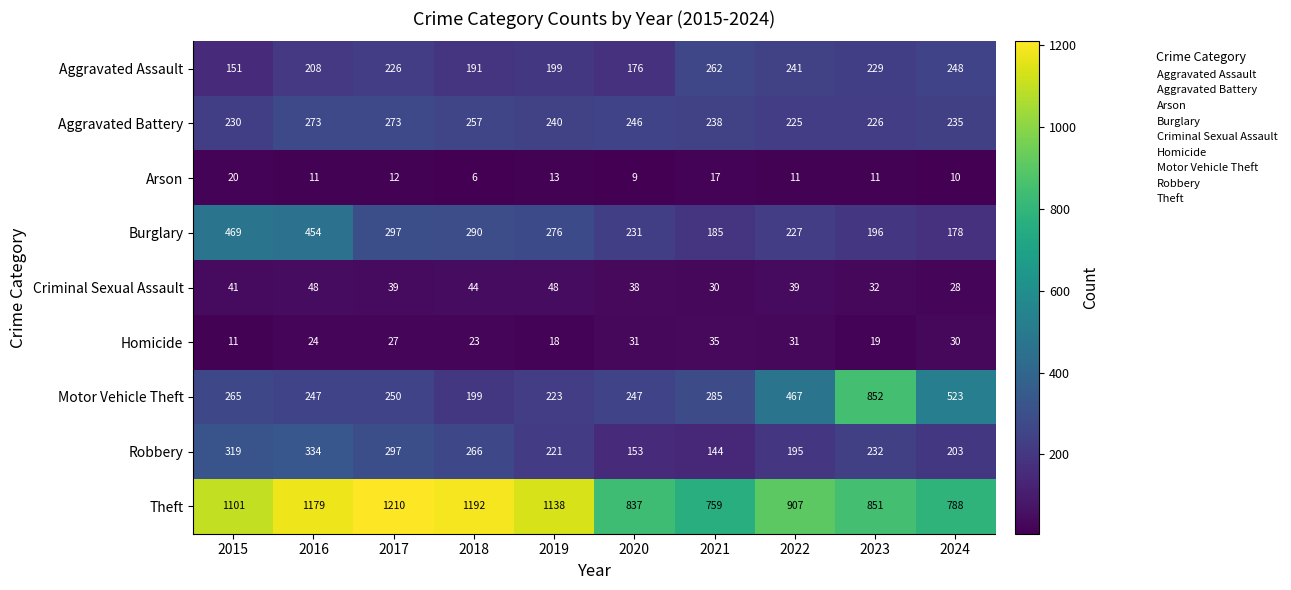

What is the difference between the highest and lowest values at 2017?

1198